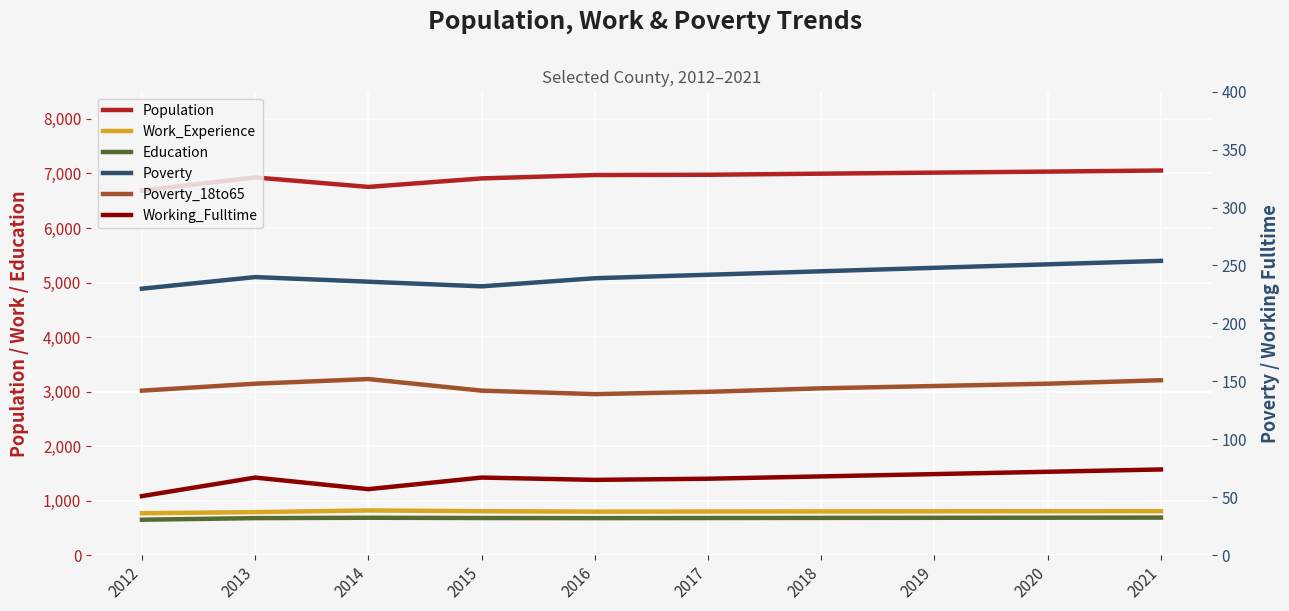

How many distinct data groups are displayed?

6